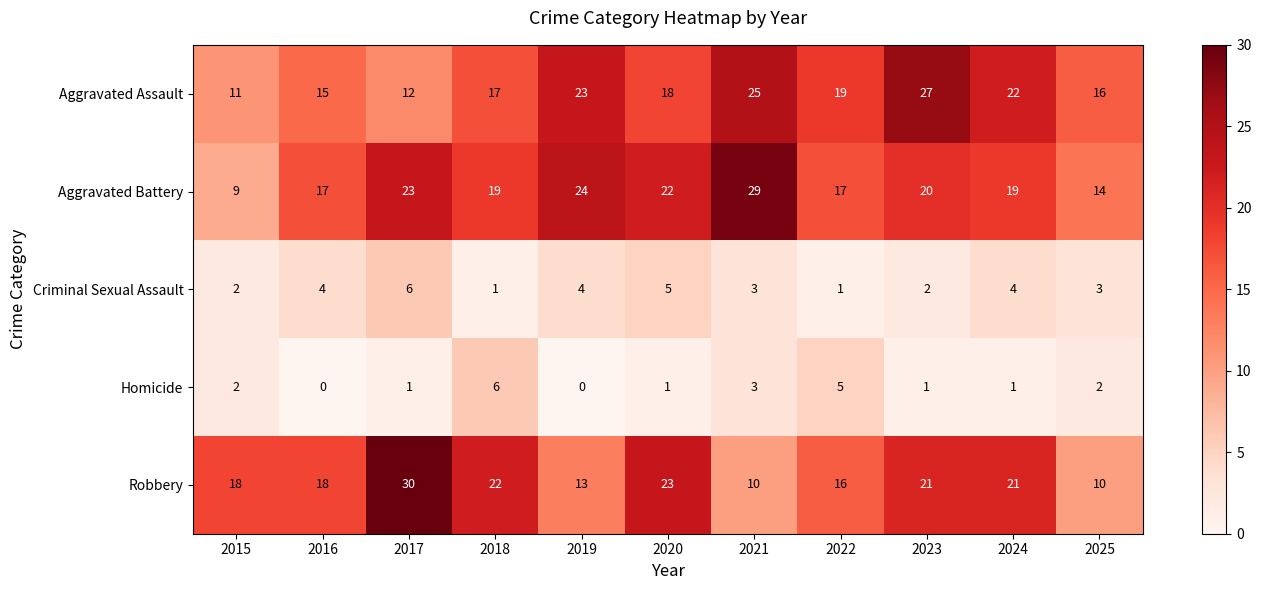

Which series changed the most between 2021 and 2024?

Robbery